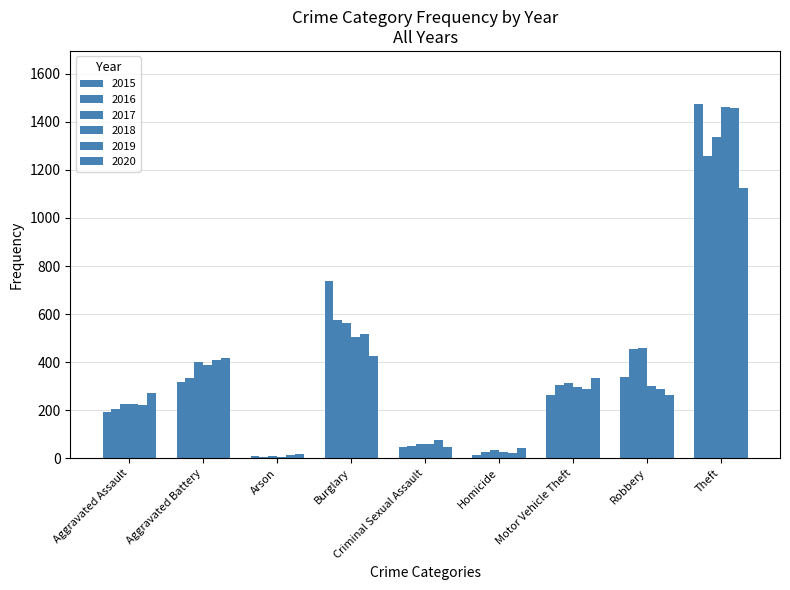

Count the number of data series in this chart.

6